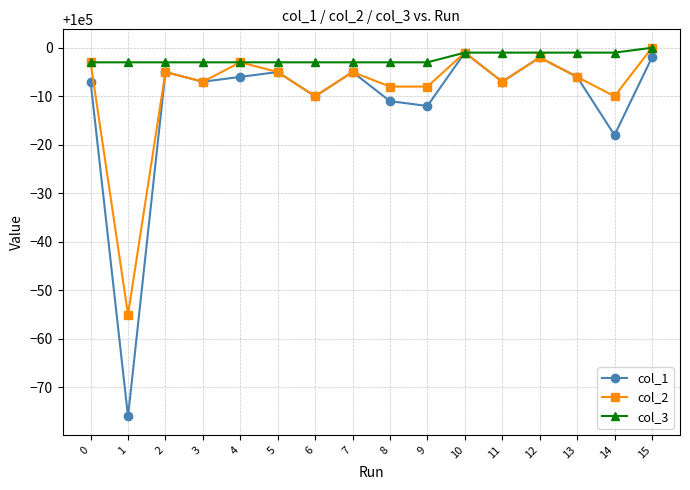

Which series has the widest spread of values?

col_1